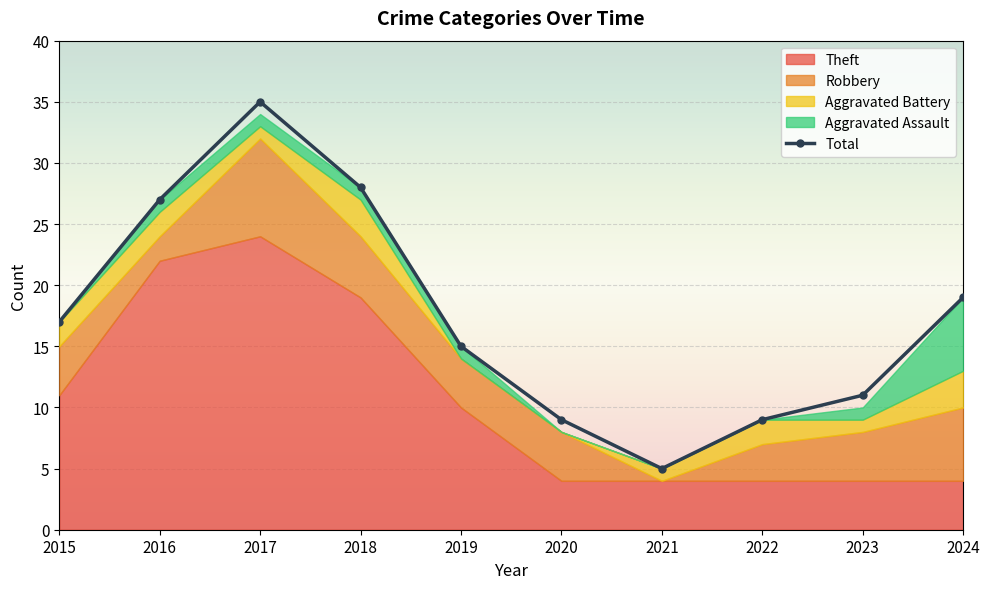

What is the ratio of the value at 2020 to the value at 2016?

0.3